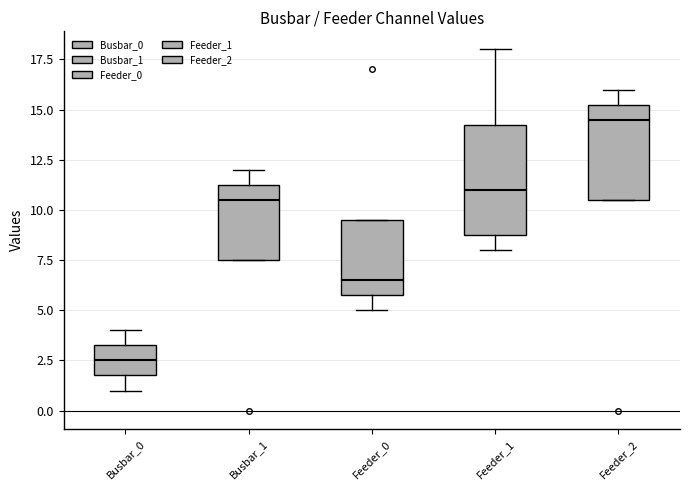

Reading left to right, transcribe this box plot: for each box, give where its median line is, the range the box spans, and where its two whiskers end, as read against the y-axis. The values are not printed on the chart, so give them approximately, as read against the axis.

Busbar_0: median 2.5, box 2.0 to 3.5, whiskers 1.0 to 4.0
Busbar_1: median 10.5, box 7.5 to 11.5, whiskers 7.5 to 12.0
Feeder_0: median 6.5, box 6.0 to 9.5, whiskers 5.0 to 9.5
Feeder_1: median 11.0, box 9.0 to 14.5, whiskers 8.0 to 18.0
Feeder_2: median 14.5, box 10.5 to 15.5, whiskers 10.5 to 16.0